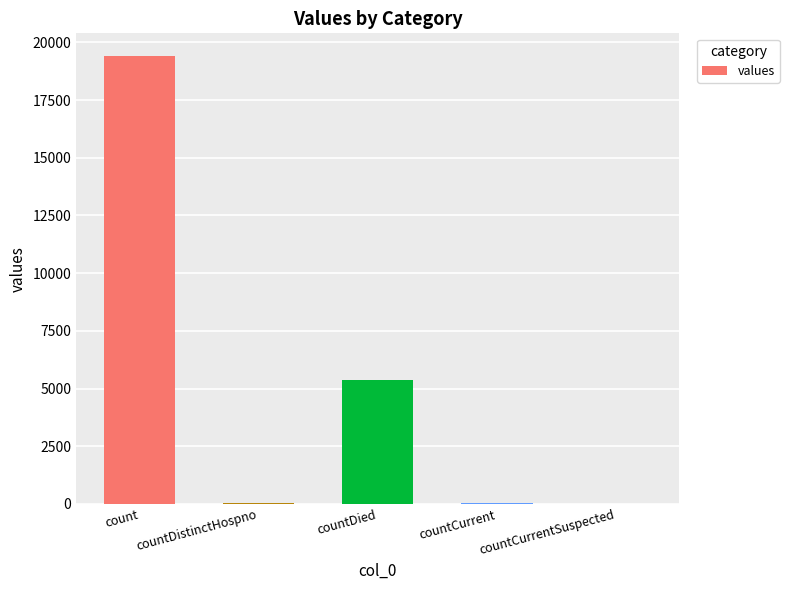

Between count and countCurrent, which is larger?

count